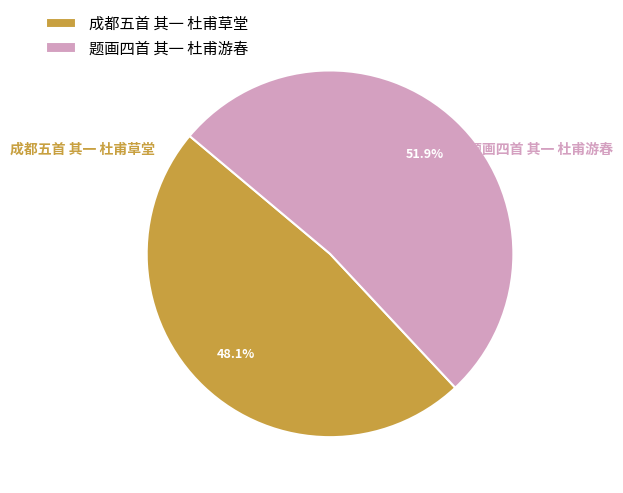

What is the largest slice in the pie chart?

题画四首 其一 杜甫游春